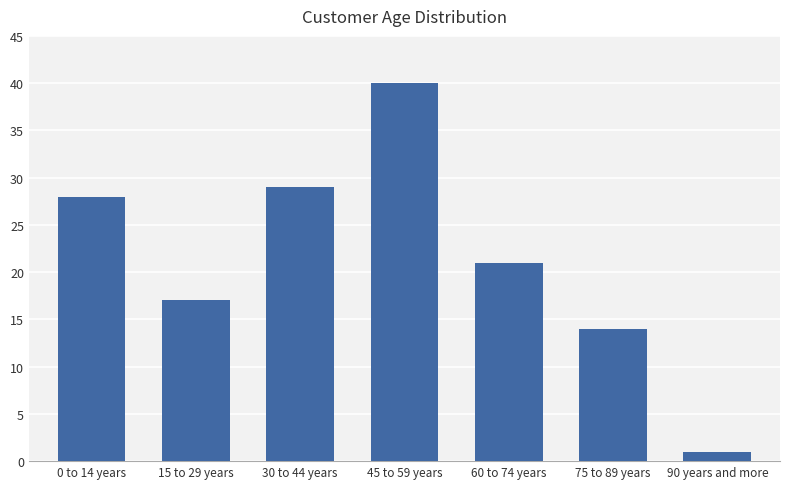

Rank the categories by value from highest to lowest.

45 to 59 years, 30 to 44 years, 0 to 14 years, 60 to 74 years, 15 to 29 years, 75 to 89 years, 90 years and more